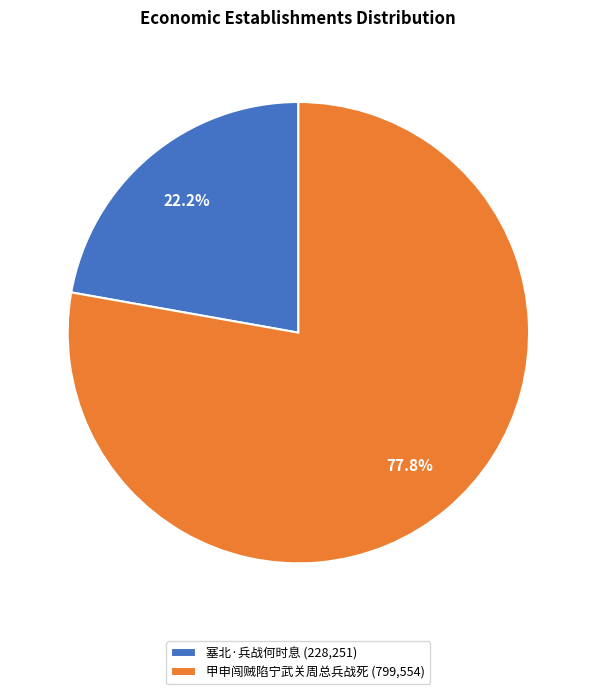

Combined, do 塞北·兵战何时息 and 甲申闯贼陷宁武关周总兵战死 account for over 50%?

Yes